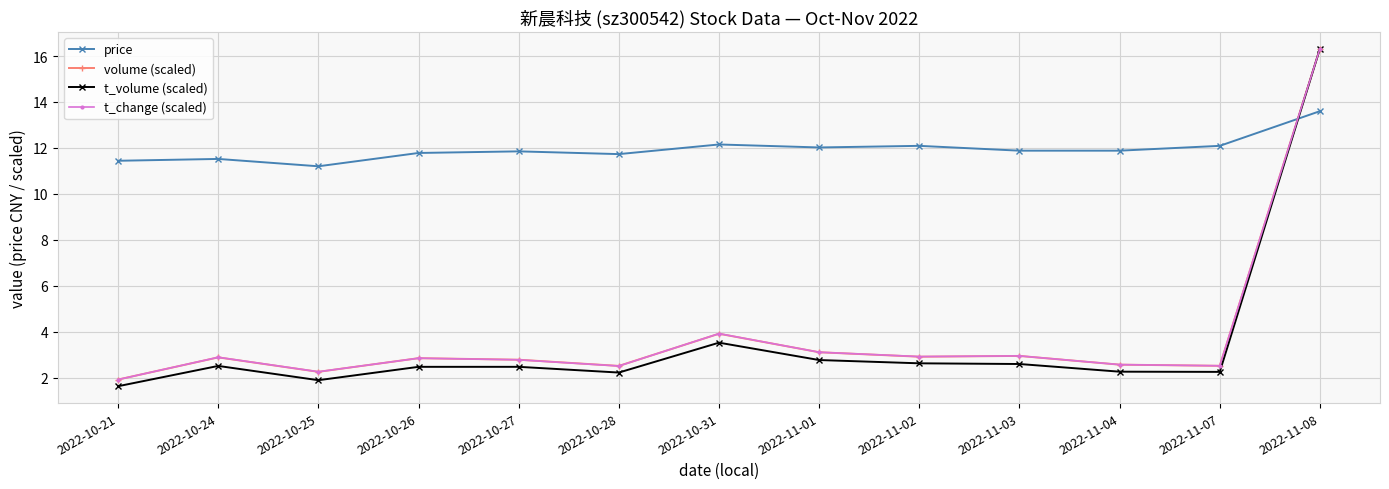

Which series has the widest spread of values?

t_volume (scaled)